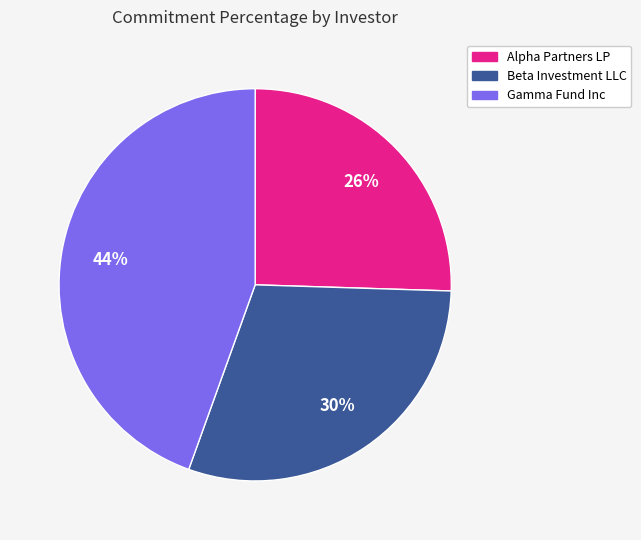

Which category has the biggest portion of the pie?

Gamma Fund Inc